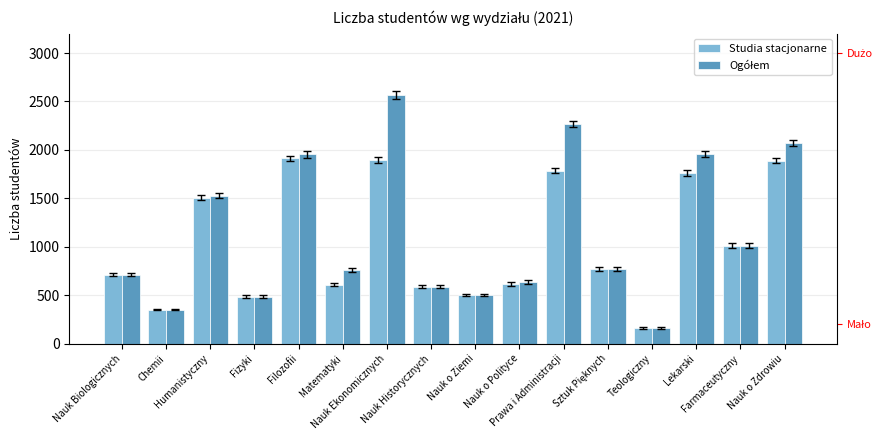

Which series has the widest spread of values?

Ogółem